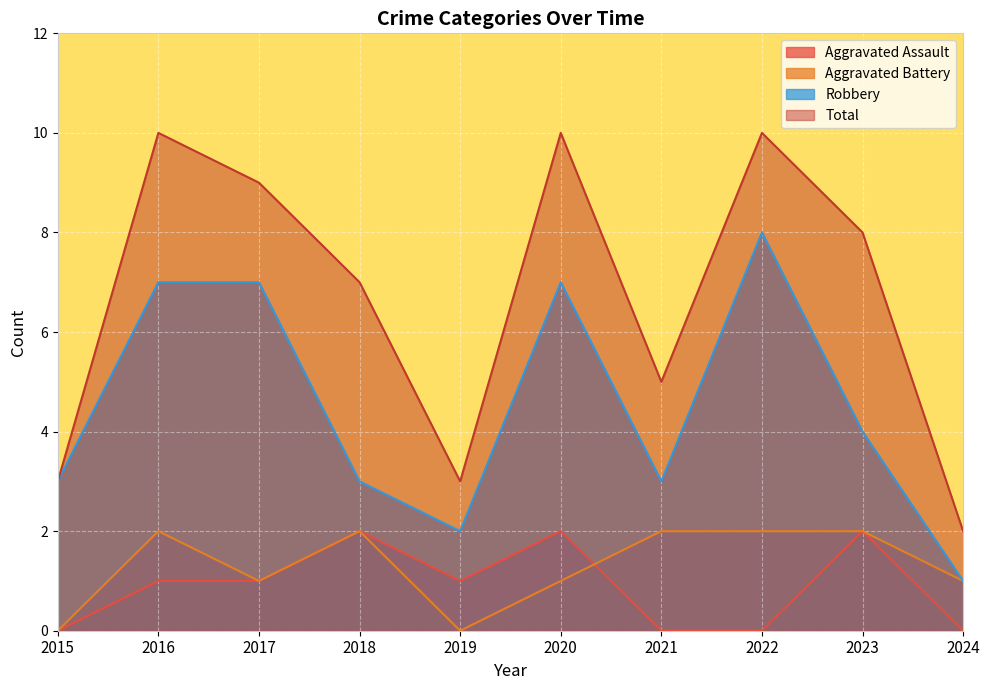

Reading left to right, transcribe all the data shown in this chart.

Aggravated Assault: 2015=0	2016=1	2017=1	2018=2	2019=1	2020=2	2021=0	2022=0	2023=2	2024=0
Aggravated Battery: 2015=0	2016=2	2017=1	2018=2	2019=0	2020=1	2021=2	2022=2	2023=2	2024=1
Robbery: 2015=3	2016=7	2017=7	2018=3	2019=2	2020=7	2021=3	2022=8	2023=4	2024=1
Total: 2015=3	2016=10	2017=9	2018=7	2019=3	2020=10	2021=5	2022=10	2023=8	2024=2